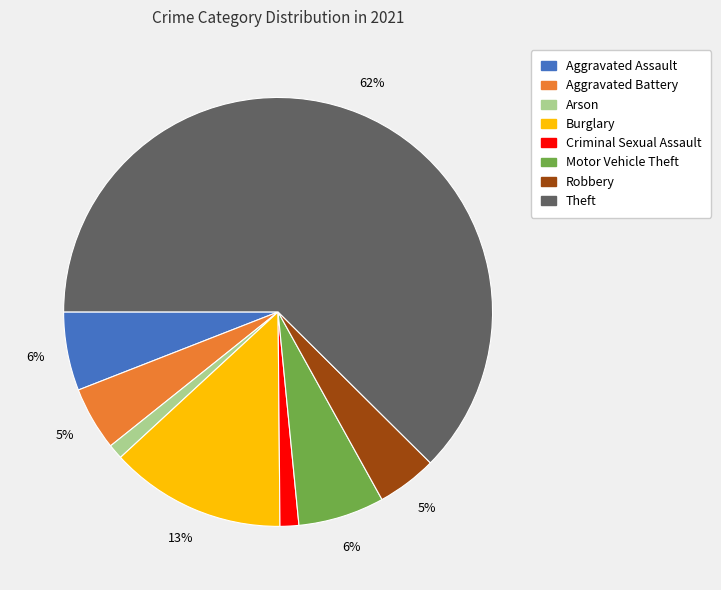

Is the sum of Theft and Robbery greater than half?

Yes